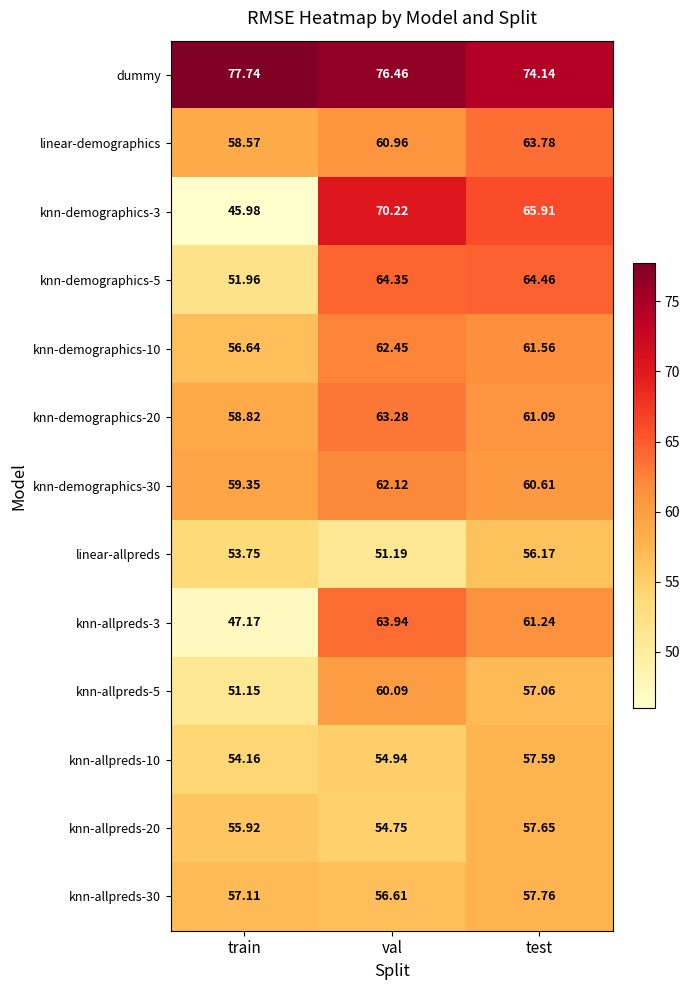

At which label does knn-allpreds-5 first exceed 57?

val